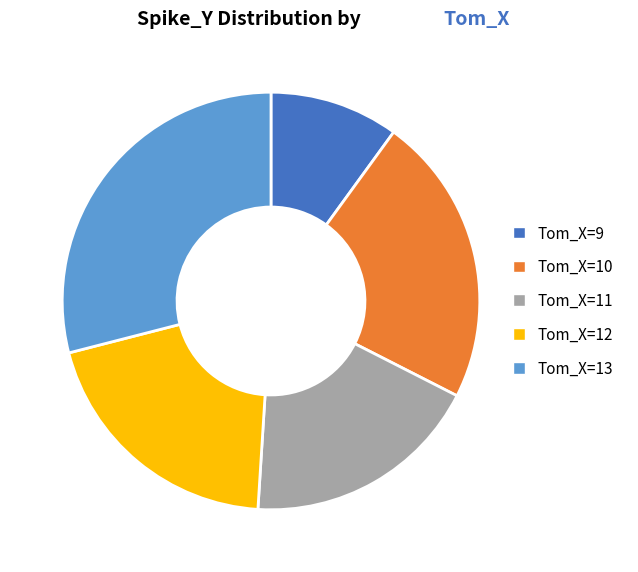

Is there any slice that represents more than half of the pie?

No